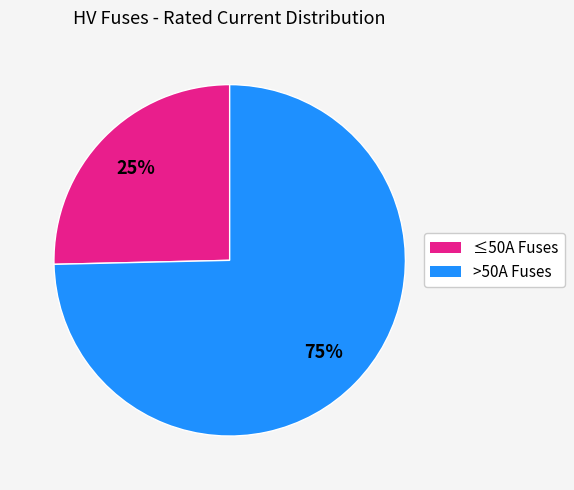

Does any single category account for the majority?

Yes